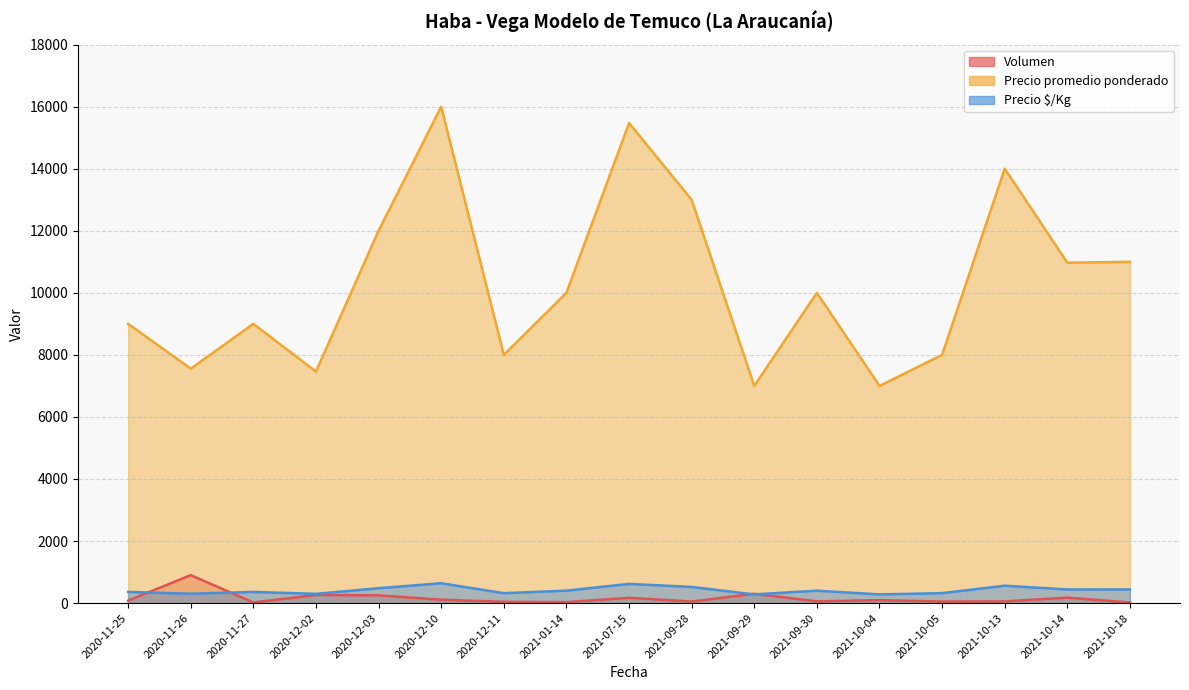

What is the sum of the Precio promedio ponderado values at 2021-09-30 and 2021-07-15?

25471